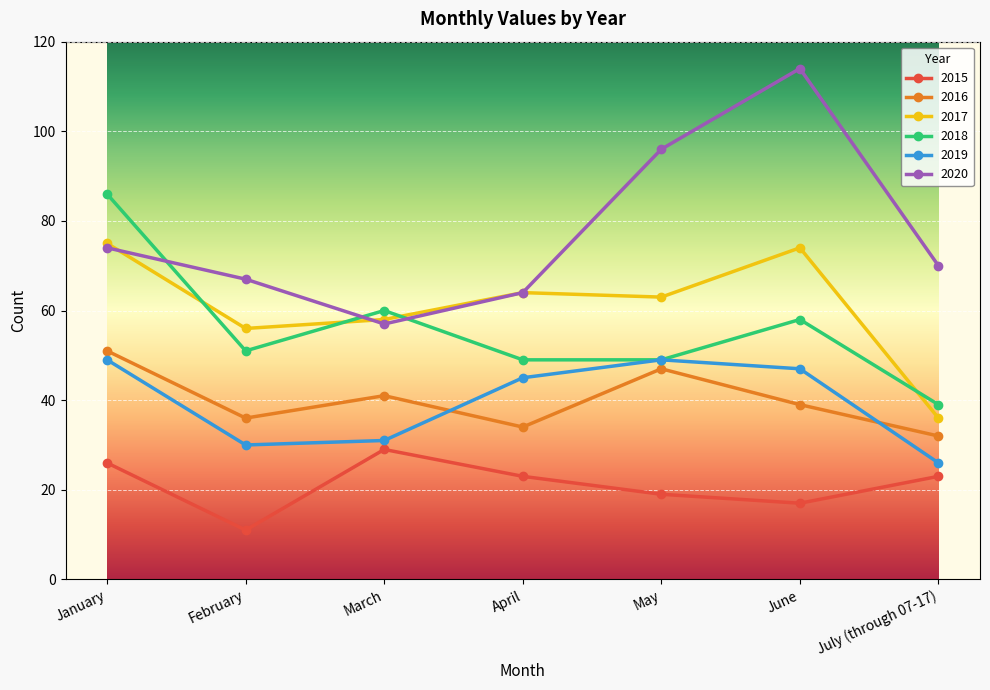

Where is the first local minimum for 2020?

March